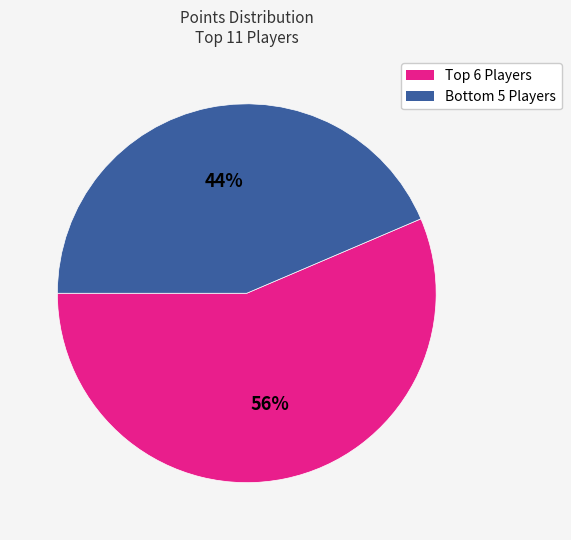

To the nearest percent, what is the average slice percentage?

50%